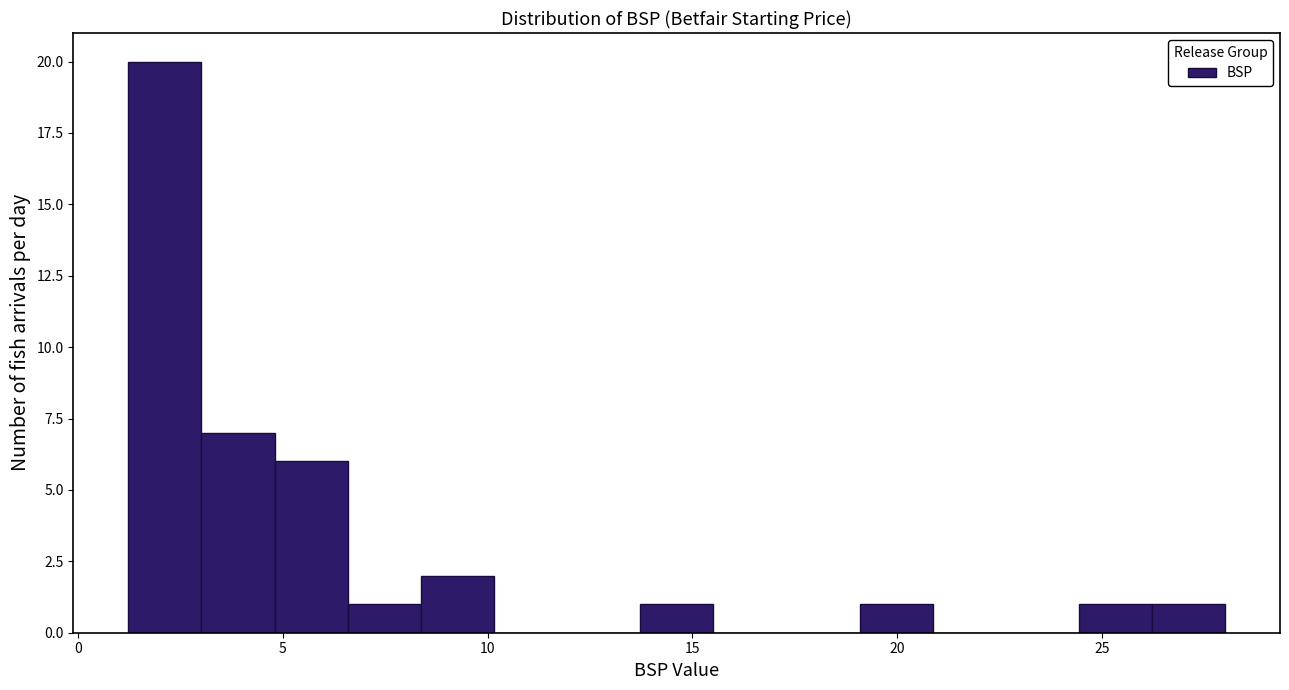

Read against the x-axis, roughly where is the centre of the tallest bar?

2.0